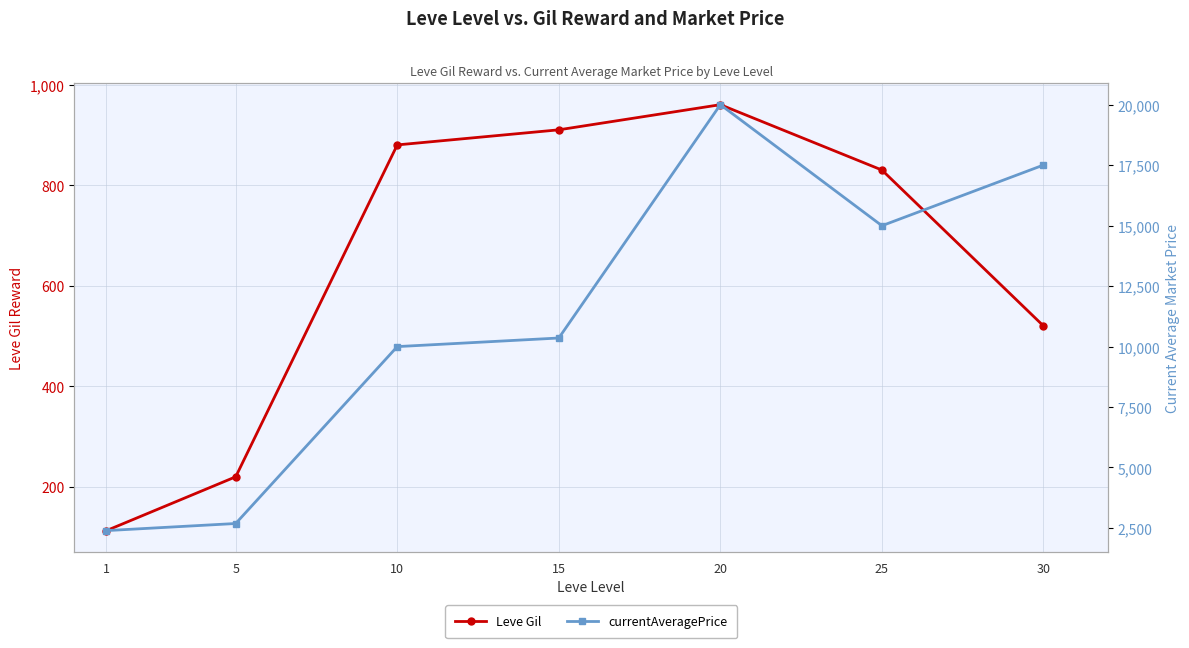

What is the average value of the Leve Gil series?

633